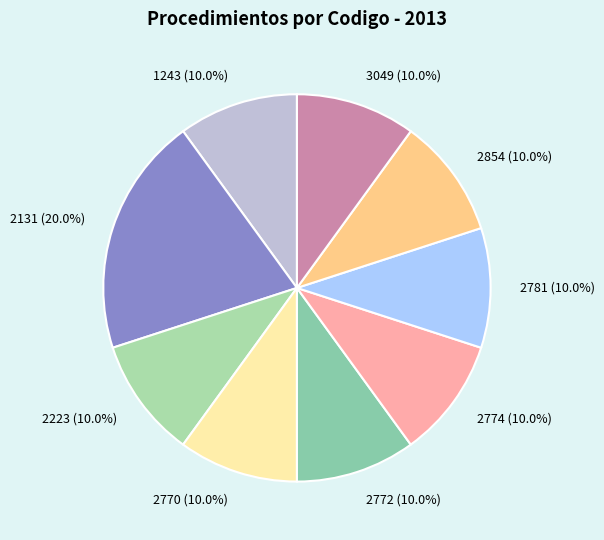

Approximately how many times larger is the value at 2770 (10.0%) compared to 2781 (10.0%)?

1.0